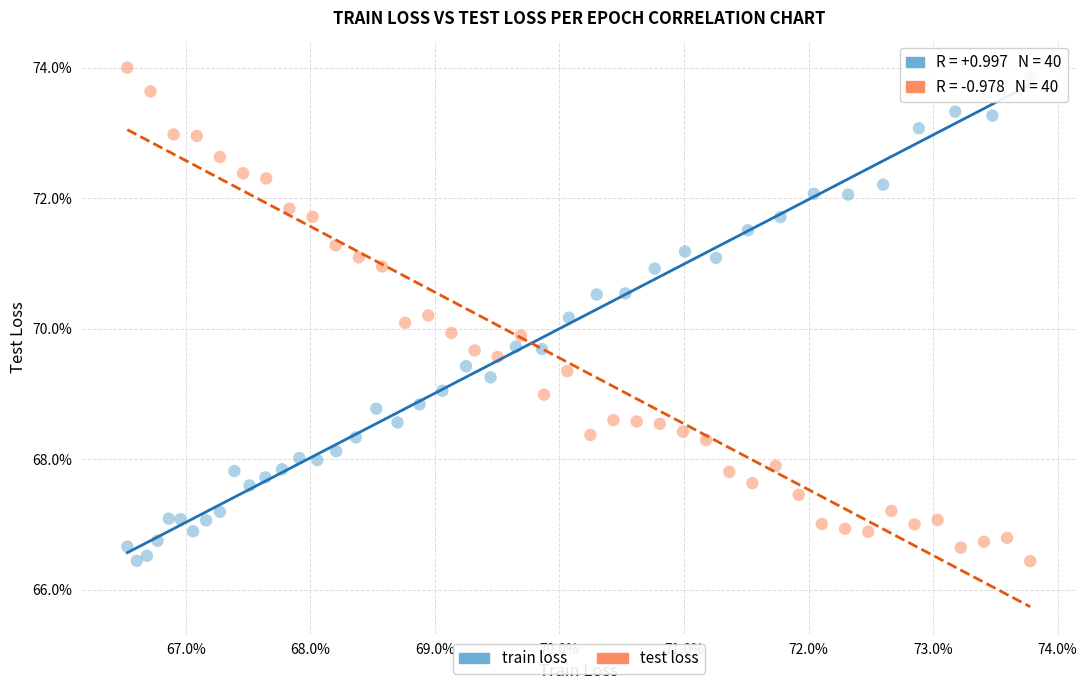

What are all the series names shown in the legend?

train loss, test loss